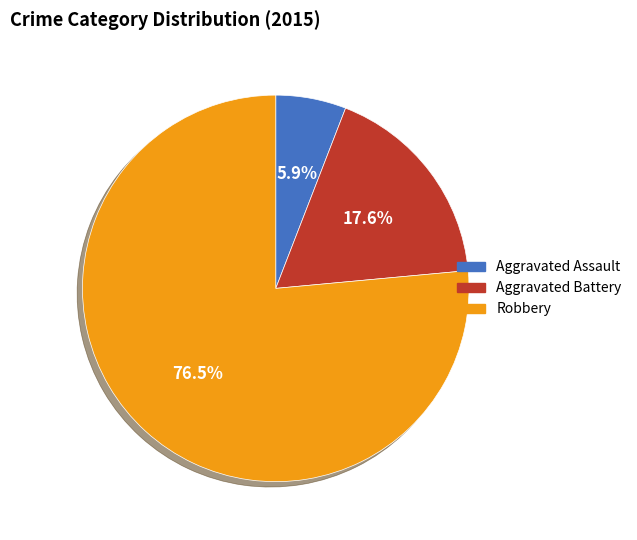

Approximately how many times larger is the value at Robbery compared to Aggravated Battery?

4.3